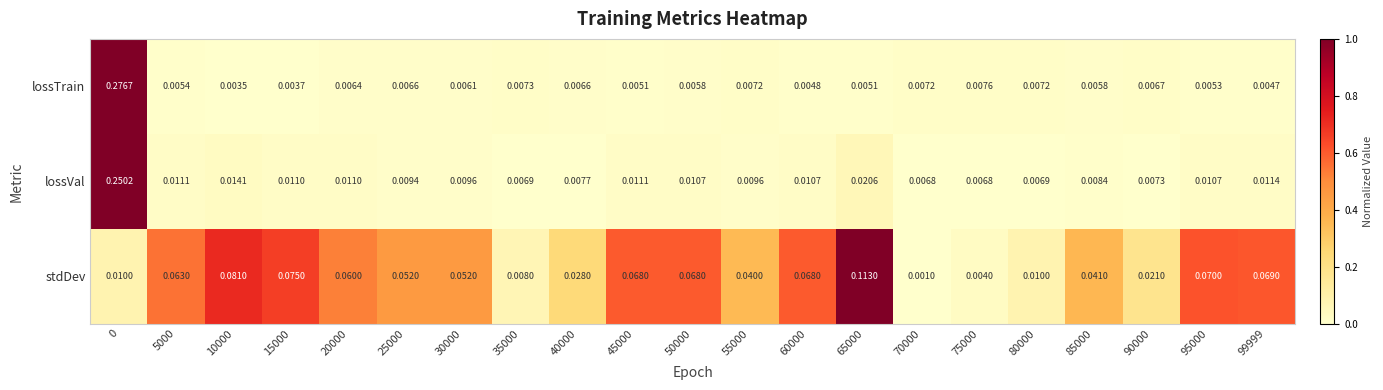

Which series changed the most between 10000 and 25000?

stdDev